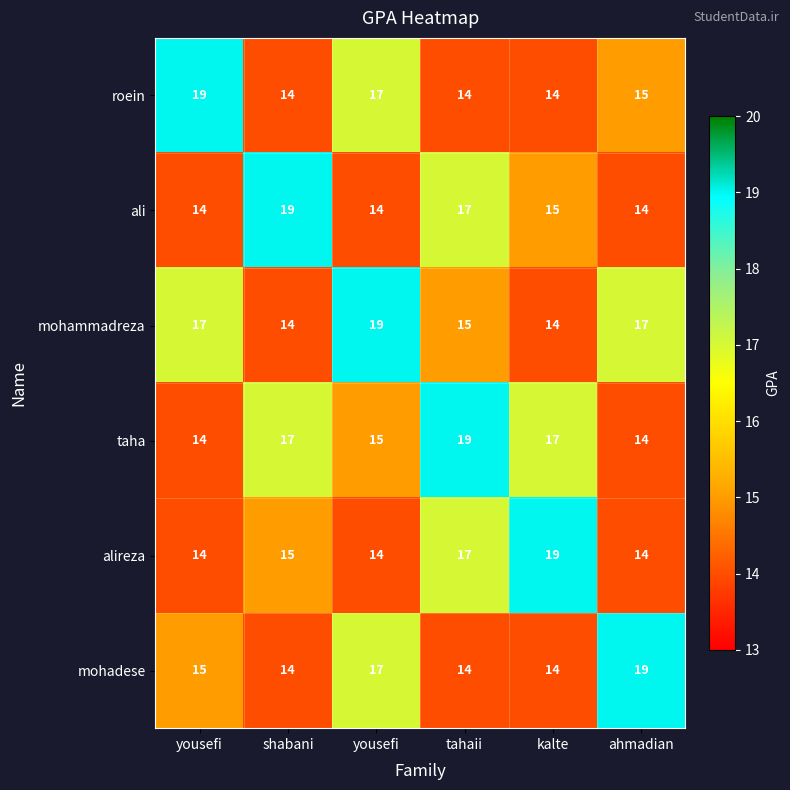

How many data points in roein are less than 15?

3